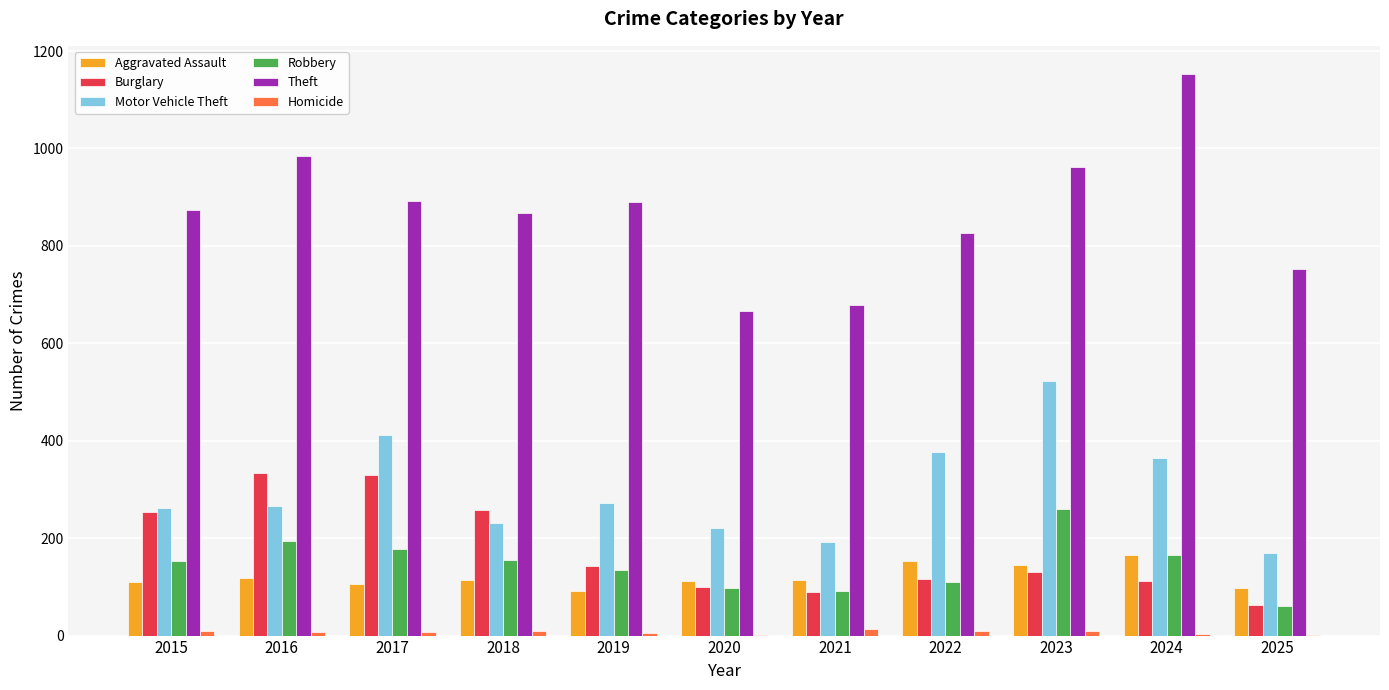

At which category is the sum across all series the highest?

2023